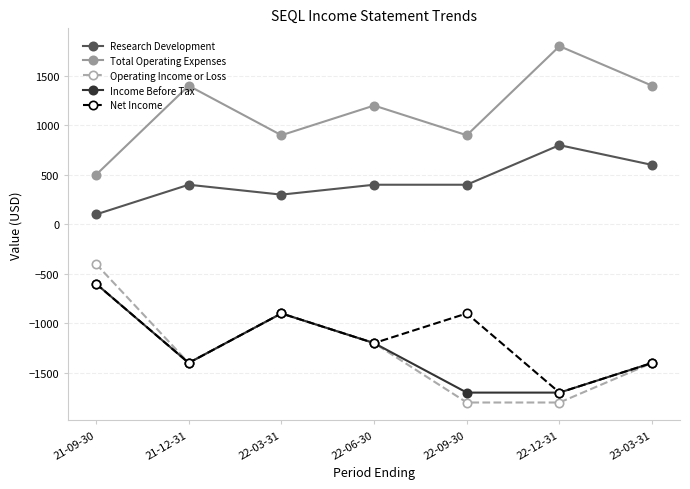

At how many categories does at least one series exceed 1?

7